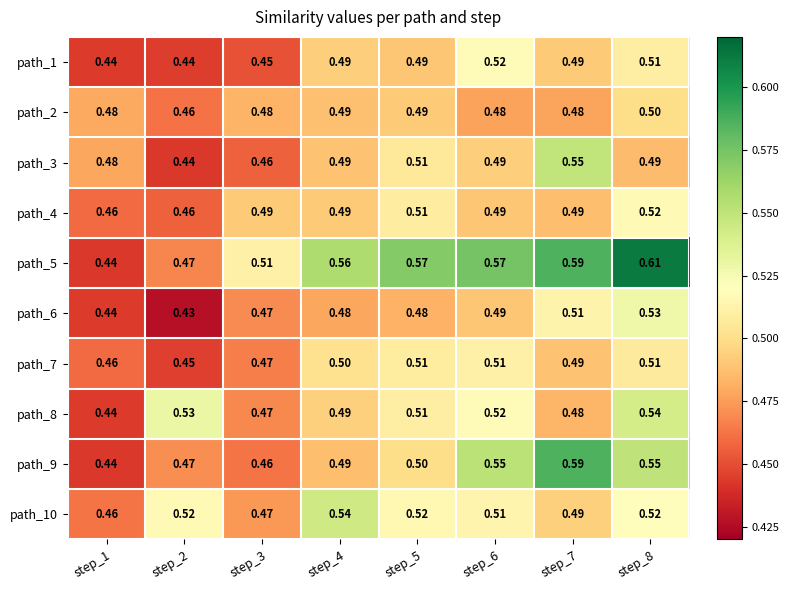

Is the value of path_10 at step_5 greater than the value of path_2 at step_4?

Yes